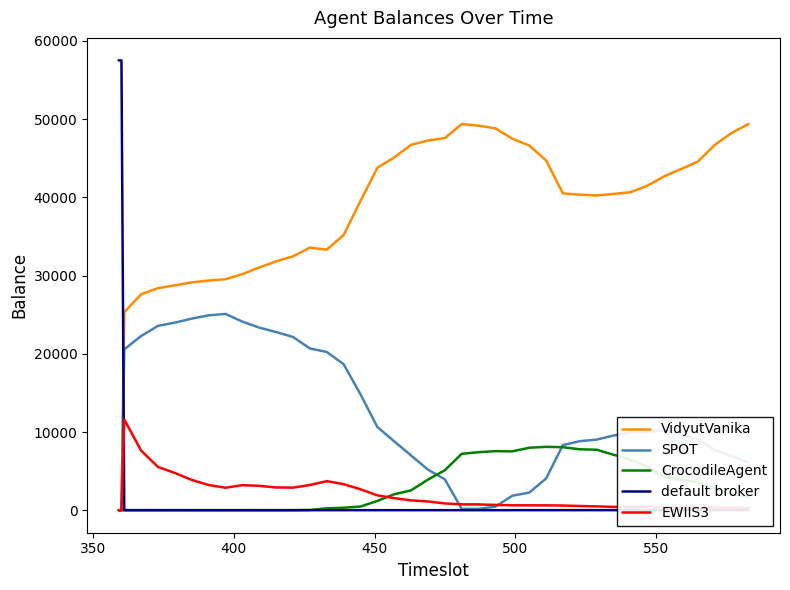

Rank the series by their maximum value, from lowest to highest.

CrocodileAgent, EWIIS3, SPOT, VidyutVanika, default broker